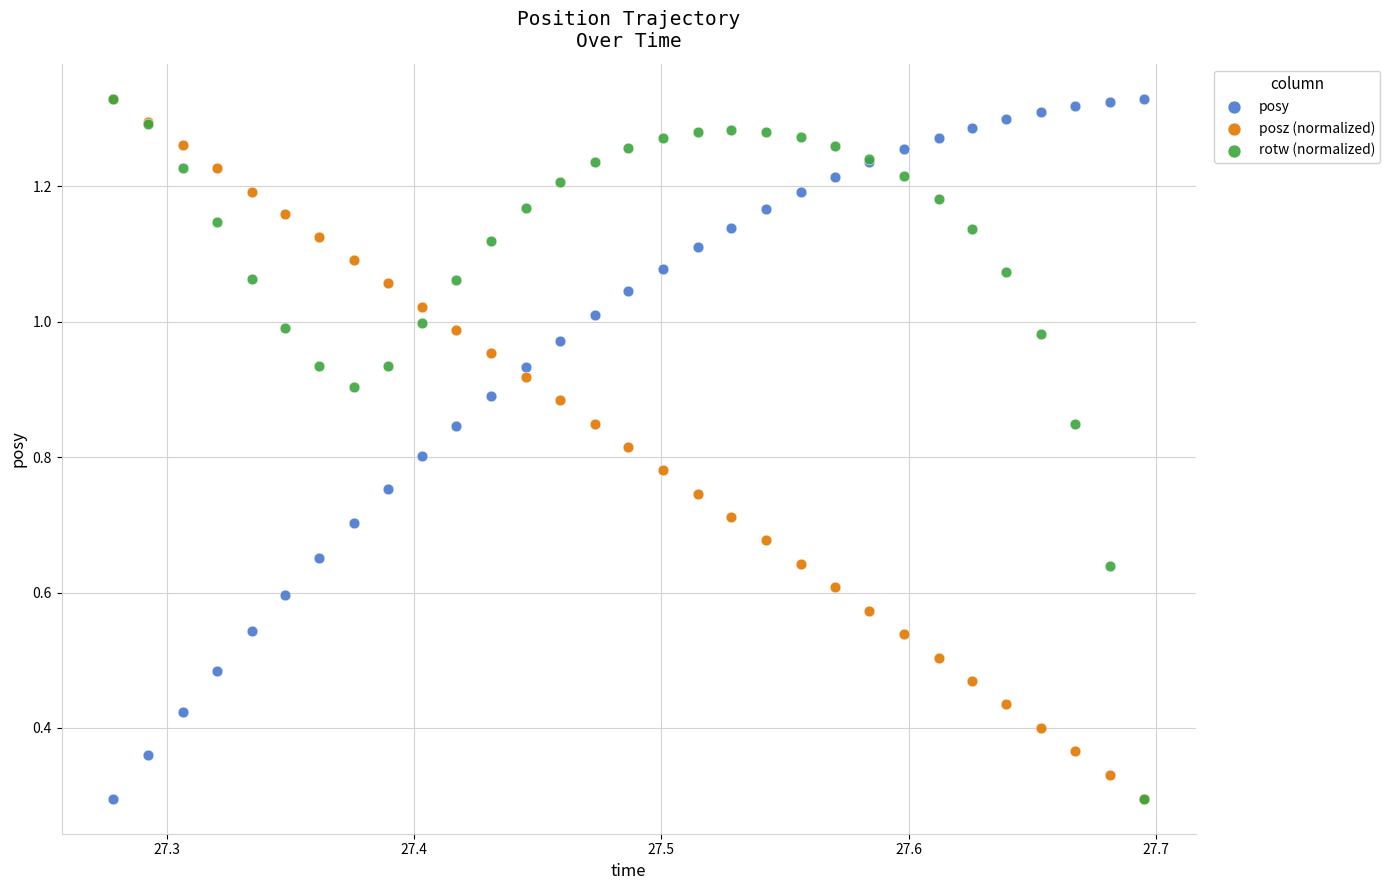

What are all the series names shown in the legend?

posy, posz (normalized), rotw (normalized)